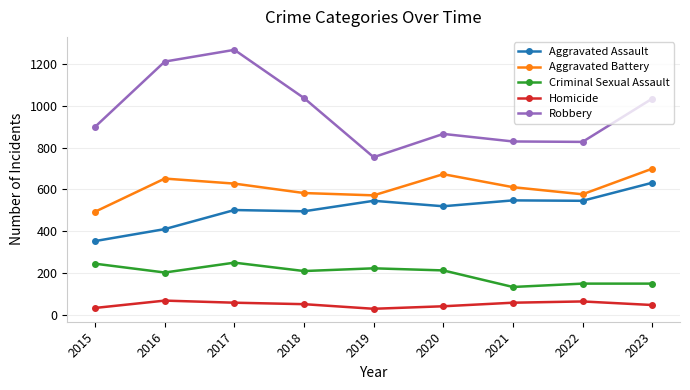

True or false: Homicide has a value of 120 at 2016.

False